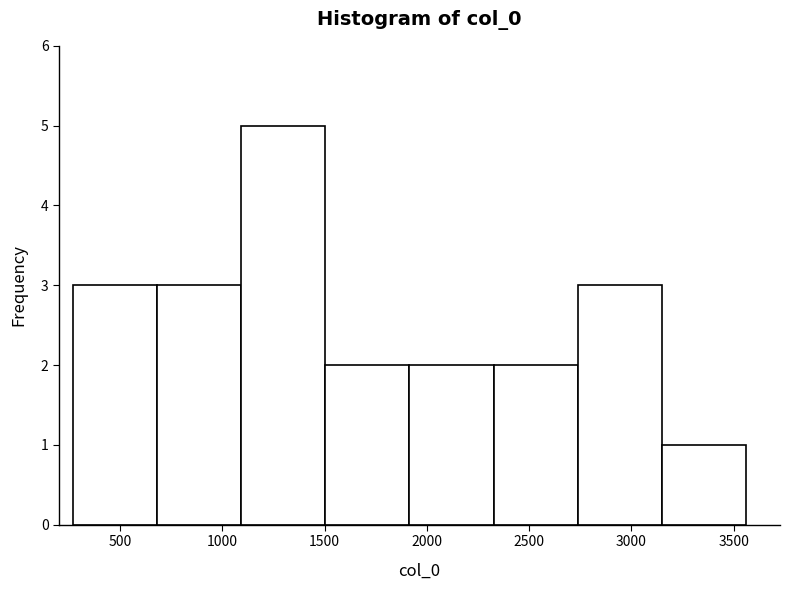

Over which range of the x-axis is the bar tallest?

1100 to 1500